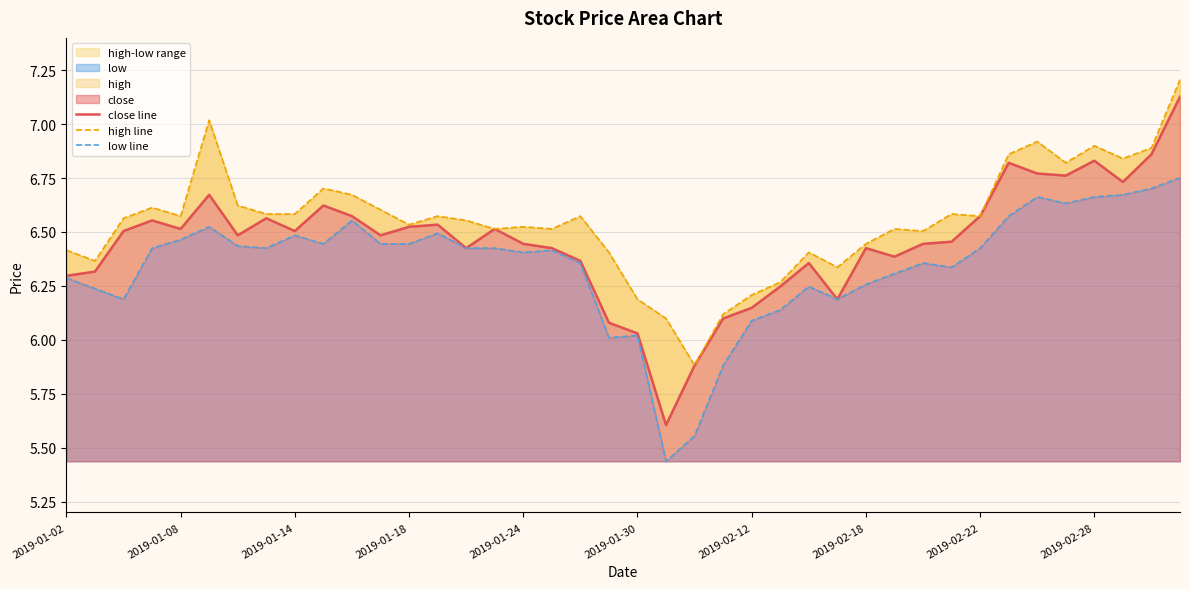

How many lines are shown in the chart?

3